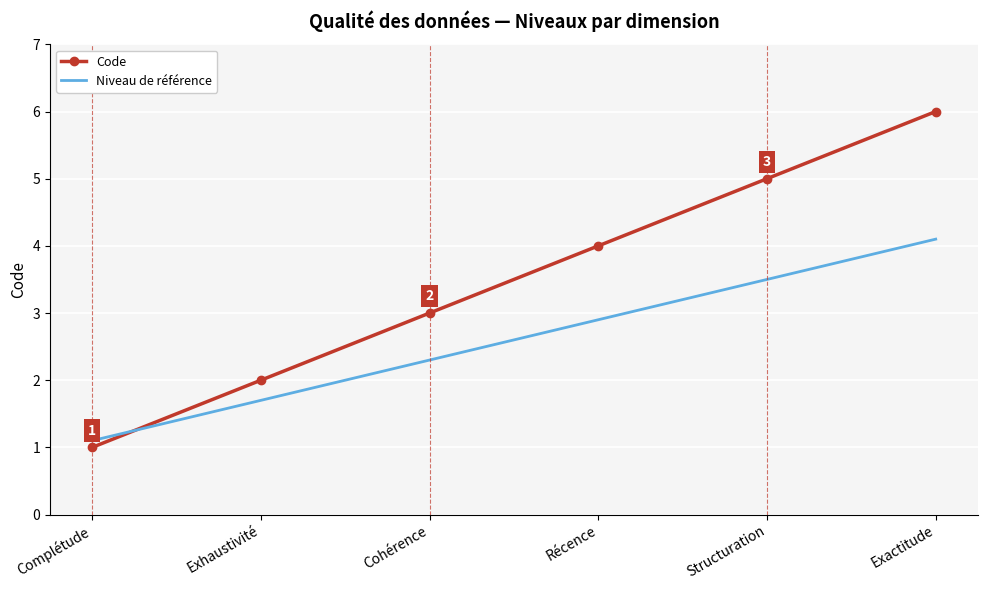

Reading left to right, transcribe all the data shown in this chart.

Code: Complétude=1.0	Exhaustivité=2.0	Cohérence=3.0	Récence=4.0	Structuration=5.0	Exactitude=6.0
Niveau de référence: Complétude=1.1	Exhaustivité=1.7	Cohérence=2.3	Récence=2.9	Structuration=3.5	Exactitude=4.1